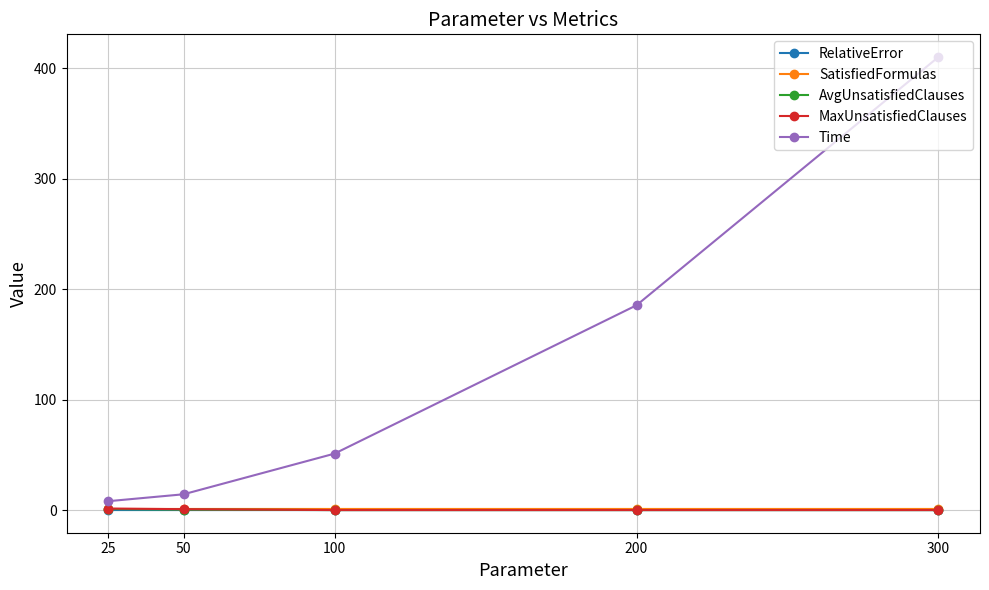

Between 100 and 200, which series saw the biggest shift?

Time